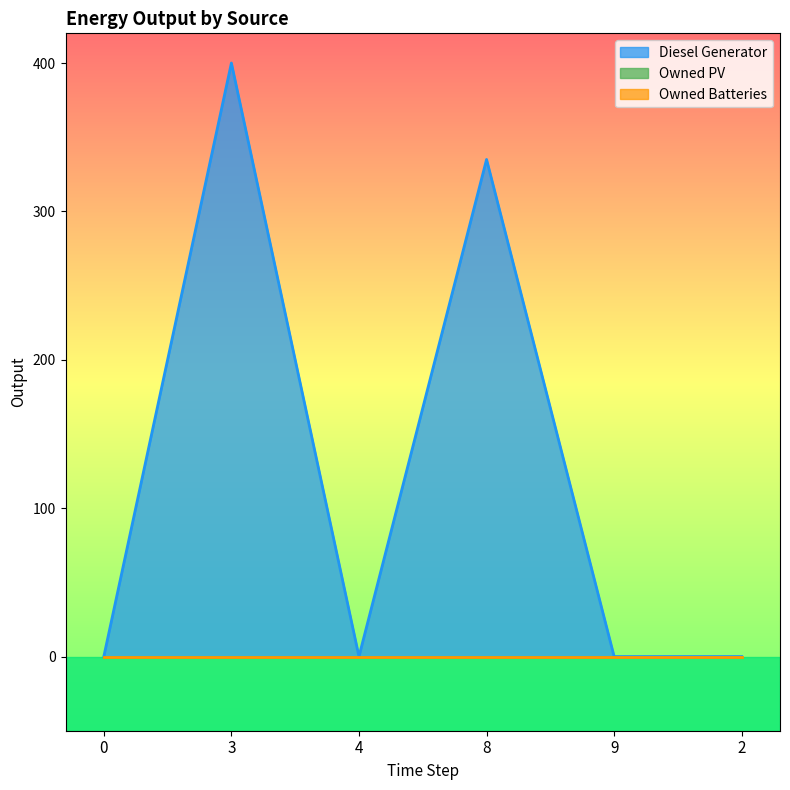

Which series has the largest total across all categories?

Diesel Generator